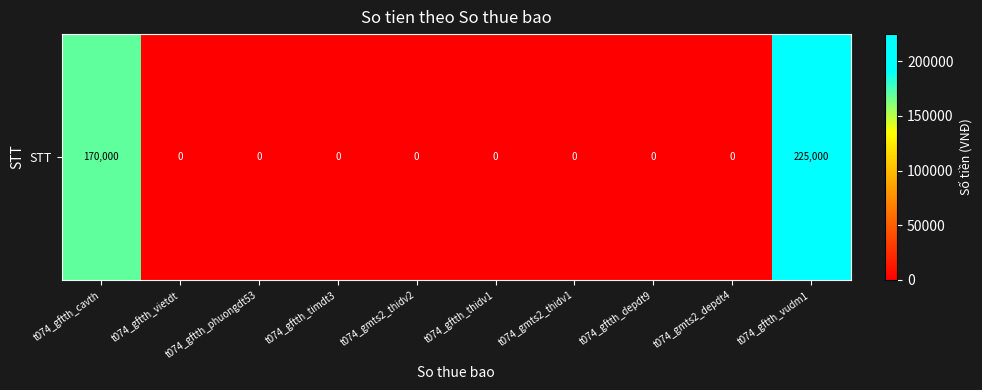

Rank the categories by value from highest to lowest.

t074_gftth_vudm1, t074_gftth_cavth, t074_gftth_vietdt, t074_gftth_phuongdt53, t074_gftth_timdt3, t074_gmts2_thidv2, t074_gftth_thidv1, t074_gmts2_thidv1, t074_gftth_depdt9, t074_gmts2_depdt4